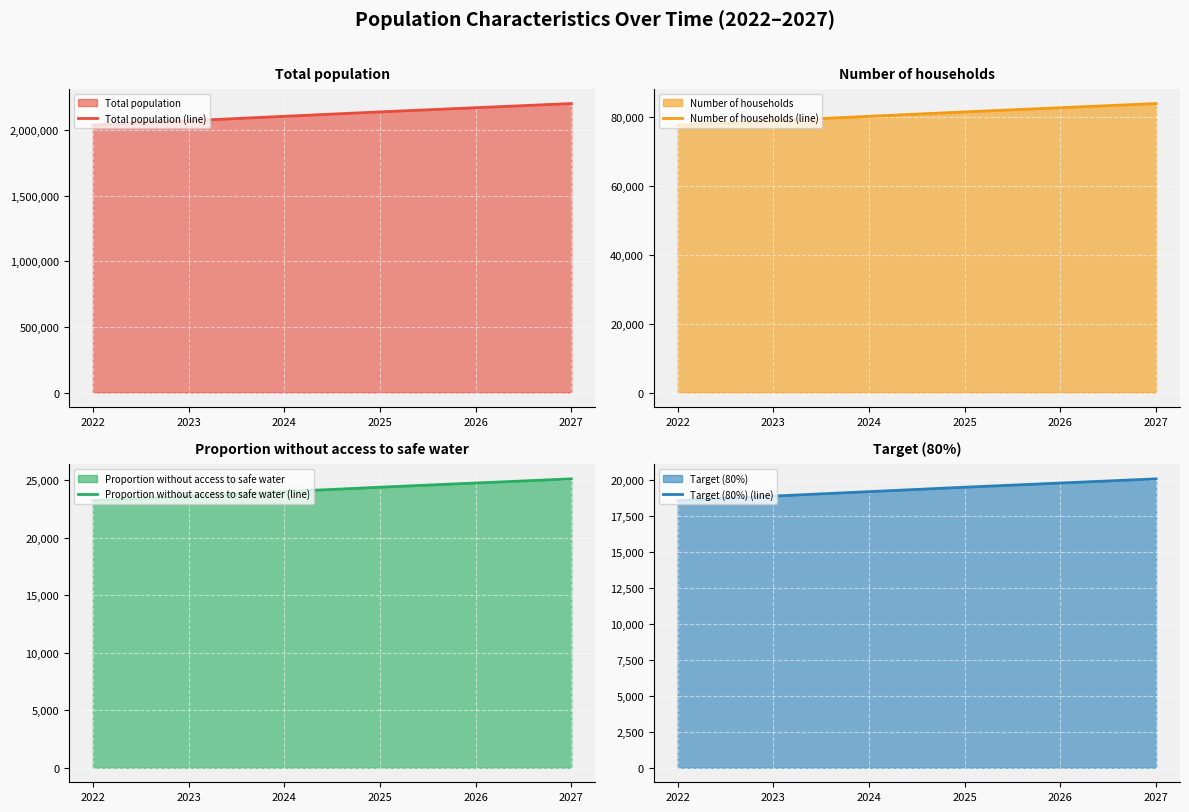

What is the difference between the second highest and minimum values in the Number of households (line) series?

5070